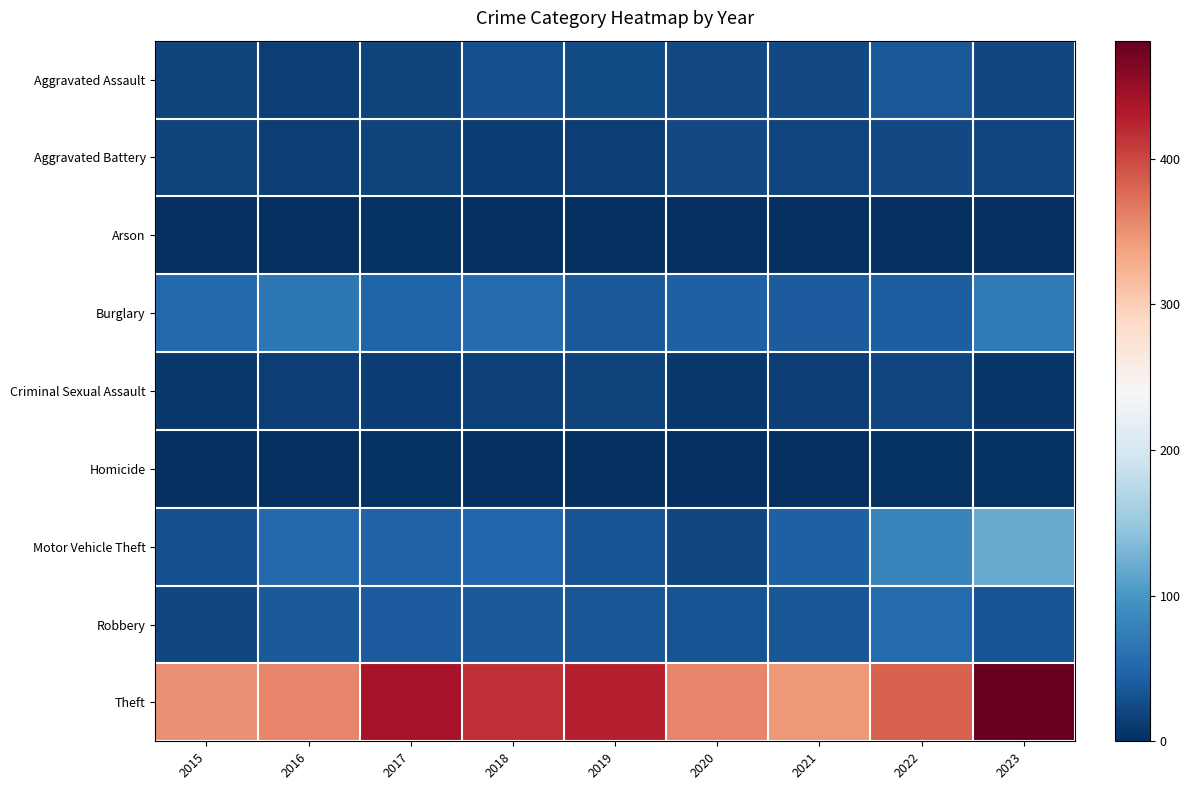

How many categories are shown in the chart?

9